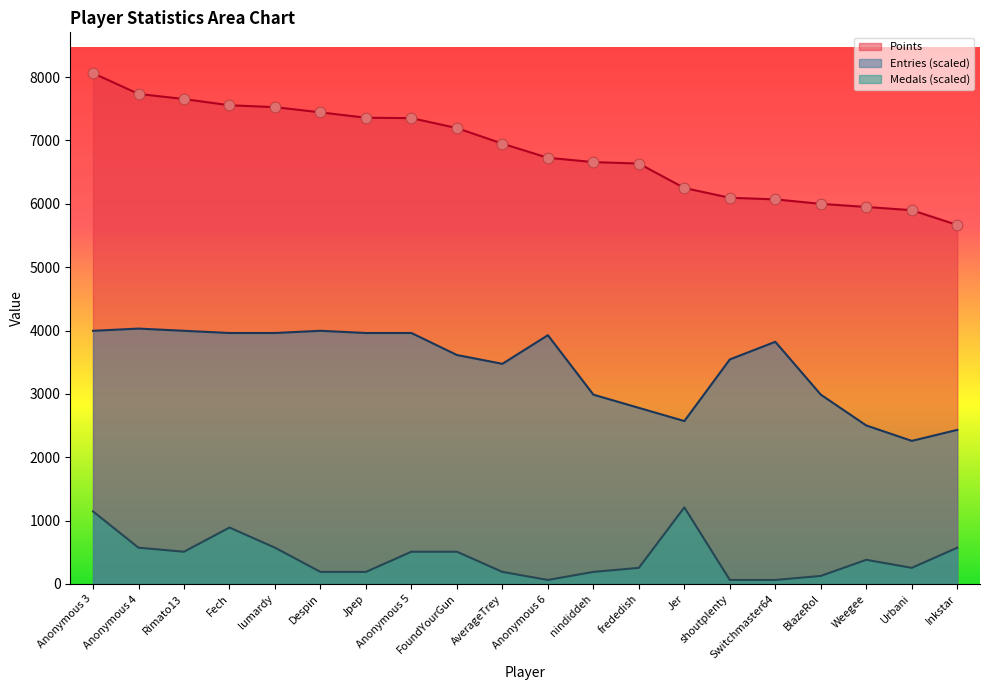

Which series contains the lowest Y value?

Medals